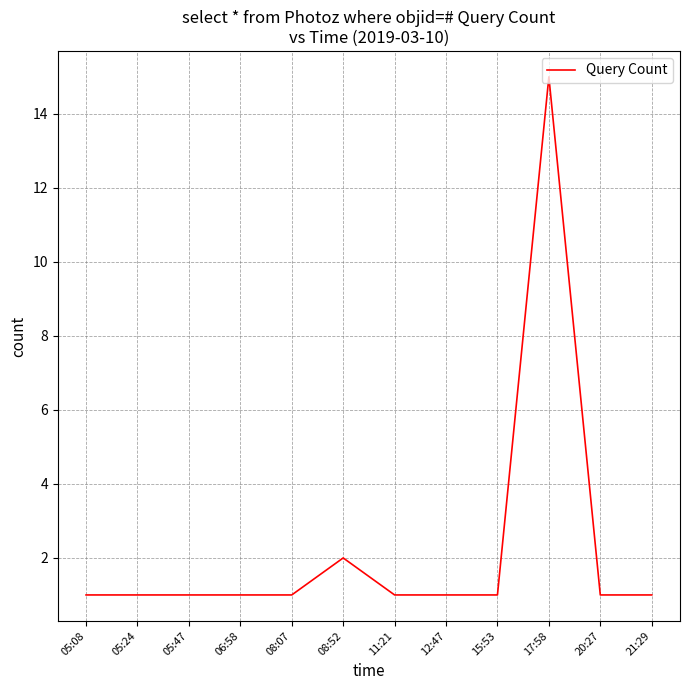

True or false: the data shows 0 at 06:58.

False